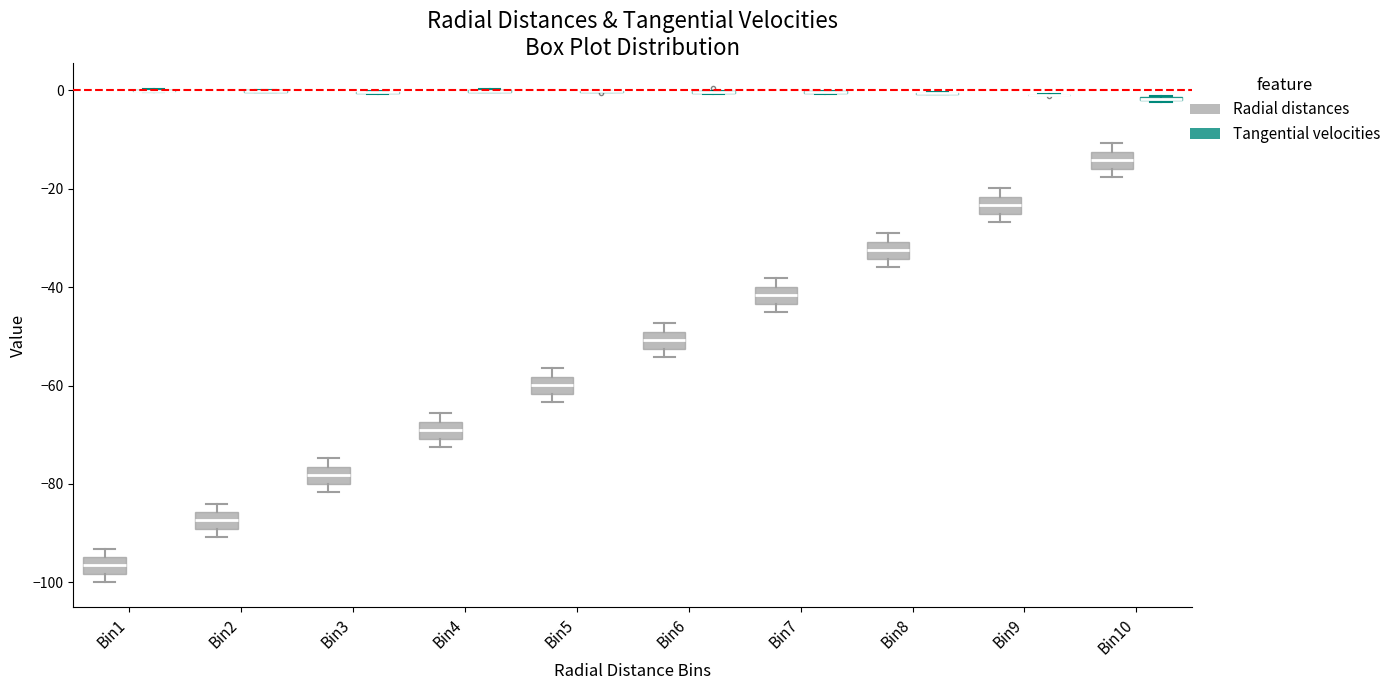

Reading left to right, read every box against the y-axis: the position of its median line, the range the box covers, and the ends of its whiskers. The values are not printed on the chart, so give them approximately, as read against the axis.

Bin1 (Radial distances): median -96, box -98 to -94, whiskers -100 to -94 (just above the box's upper edge)
Bin1 (Tangential velocities): box collapsed to a line at 0, whiskers 0 to 0
Bin2 (Radial distances): median -88, box -90 to -86, whiskers -90 (just below the box's lower edge) to -84
Bin2 (Tangential velocities): box collapsed to a line at 0, whiskers 0 to 0
Bin3 (Radial distances): median -78, box -80 to -76, whiskers -82 to -74
Bin3 (Tangential velocities): box collapsed to a line at 0, whiskers 0 to 0
Bin4 (Radial distances): median -70 (inside the box), box -70 to -68, whiskers -72 to -66
Bin4 (Tangential velocities): box collapsed to a line at 0, whiskers 0 to 0
Bin5 (Radial distances): median -60, box -62 to -58, whiskers -64 to -56
Bin5 (Tangential velocities): box collapsed to a line at 0, whiskers 0 to 0
Bin6 (Radial distances): median -50 (inside the box), box -52 to -50, whiskers -54 to -48
Bin6 (Tangential velocities): box collapsed to a line at 0, whiskers 0 to 0
Bin7 (Radial distances): median -42, box -44 to -40, whiskers -46 to -38
Bin7 (Tangential velocities): box collapsed to a line at 0, whiskers 0 to 0
Bin8 (Radial distances): median -32, box -34 to -30, whiskers -36 to -30 (just above the box's upper edge)
Bin8 (Tangential velocities): box collapsed to a line at 0, whiskers 0 to 0
Bin9 (Radial distances): median -24, box -26 to -22, whiskers -26 (just below the box's lower edge) to -20
Bin9 (Tangential velocities): box collapsed to a line at 0, whiskers 0 to 0
Bin10 (Radial distances): median -14, box -16 to -12, whiskers -18 to -10
Bin10 (Tangential velocities): box collapsed to a line at -2, whiskers -2 to -2